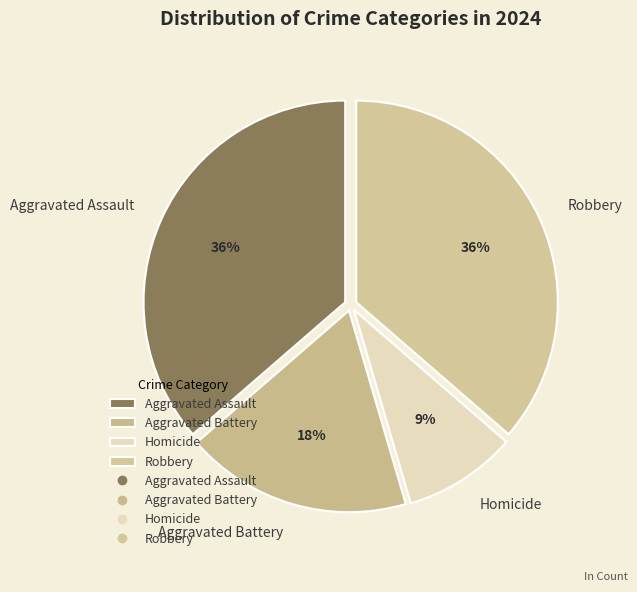

To the nearest percent, what is the combined percentage of Aggravated Battery and Homicide?

27%